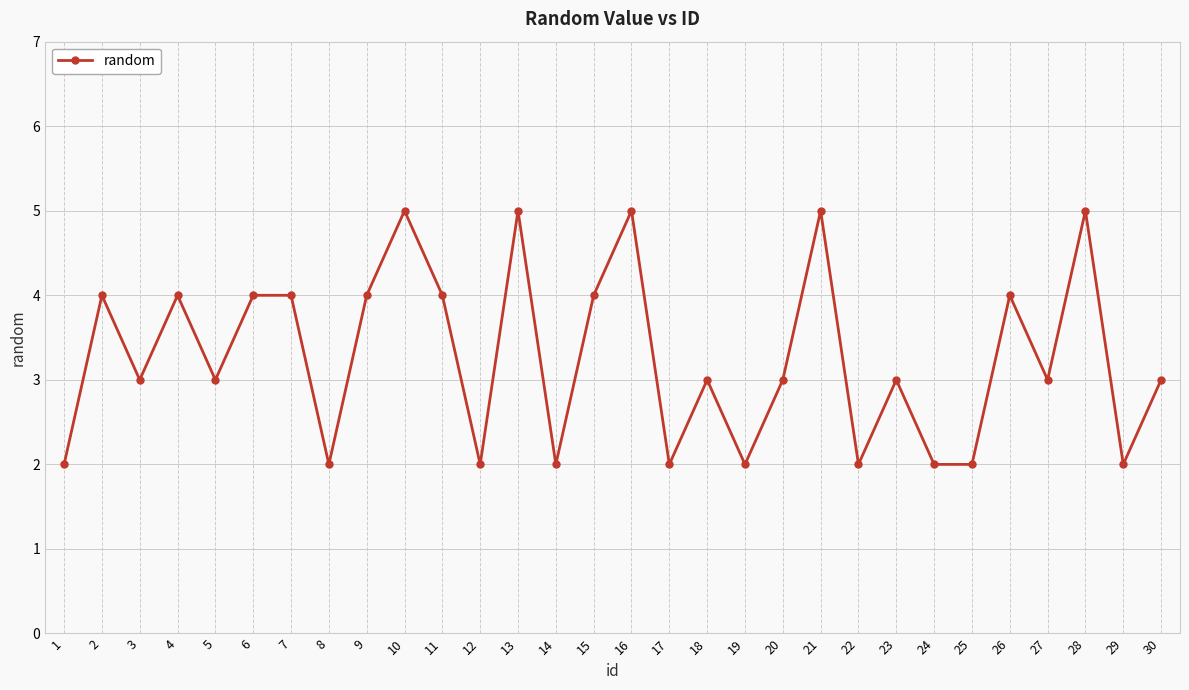

What is the difference between the values at 5 and 21?

2